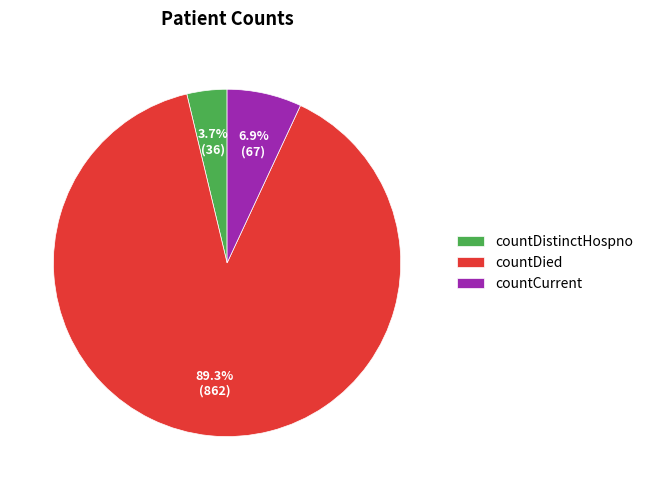

To the nearest percent, what is the difference between the largest and smallest slice percentages?

86%